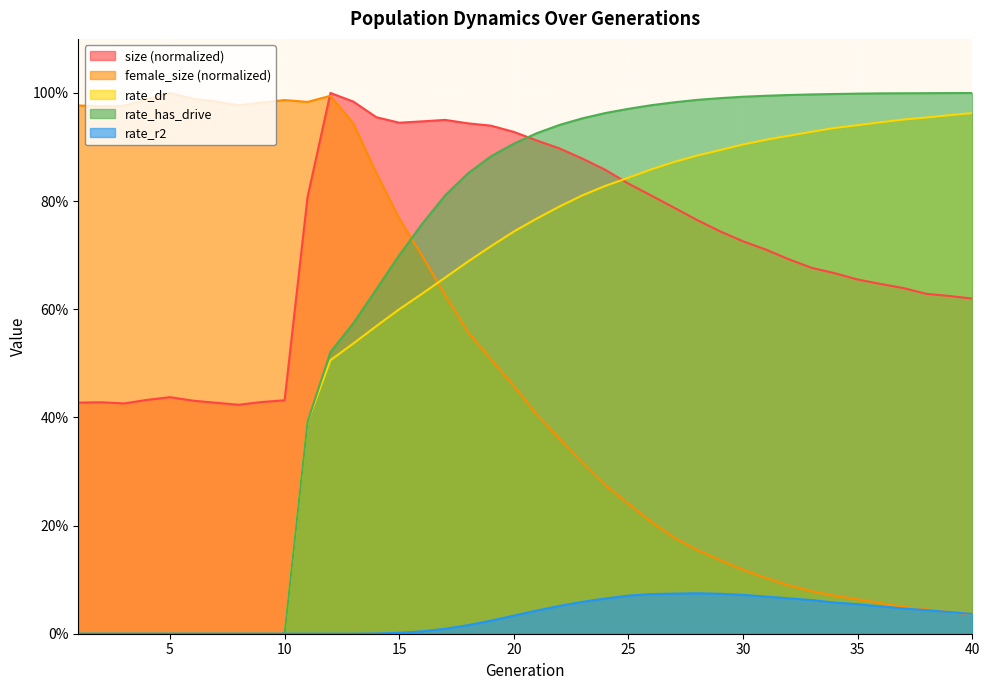

Reading left to right, extract all data points from this chart.

size: 0.4	0.4	0.4	0.4	0.4	0.4	0.4	0.4	0.4	0.4	0.8	1.0	1.0	1.0	0.9	0.9	1.0	0.9	0.9	0.9	0.9	0.9	0.9	0.9	0.8	0.8	0.8	0.8	0.7	0.7	0.7	0.7	0.7	0.7	0.7	0.6	0.6	0.6	0.6	0.6
female_size: 1.0	1.0	1.0	1.0	1.0	1.0	1.0	1.0	1.0	1.0	1.0	1.0	0.9	0.9	0.8	0.7	0.6	0.6	0.5	0.5	0.4	0.4	0.3	0.3	0.2	0.2	0.2	0.2	0.1	0.1	0.1	0.1	0.1	0.1	0.1	0.1	0.0	0.0	0.0	0.0
rate_dr: 0.0	0.0	0.0	0.0	0.0	0.0	0.0	0.0	0.0	0.0	0.4	0.5	0.5	0.6	0.6	0.6	0.7	0.7	0.7	0.7	0.8	0.8	0.8	0.8	0.8	0.9	0.9	0.9	0.9	0.9	0.9	0.9	0.9	0.9	0.9	0.9	1.0	1.0	1.0	1.0
rate_r2: 0.0	0.0	0.0	0.0	0.0	0.0	0.0	0.0	0.0	0.0	0.0	0.0	0.0	0.0	0.0	0.0	0.0	0.0	0.0	0.0	0.0	0.1	0.1	0.1	0.1	0.1	0.1	0.1	0.1	0.1	0.1	0.1	0.1	0.1	0.1	0.1	0.0	0.0	0.0	0.0
rate_has_drive: 0.0	0.0	0.0	0.0	0.0	0.0	0.0	0.0	0.0	0.0	0.4	0.5	0.6	0.6	0.7	0.8	0.8	0.9	0.9	0.9	0.9	0.9	1.0	1.0	1.0	1.0	1.0	1.0	1.0	1.0	1.0	1.0	1.0	1.0	1.0	1.0	1.0	1.0	1.0	1.0